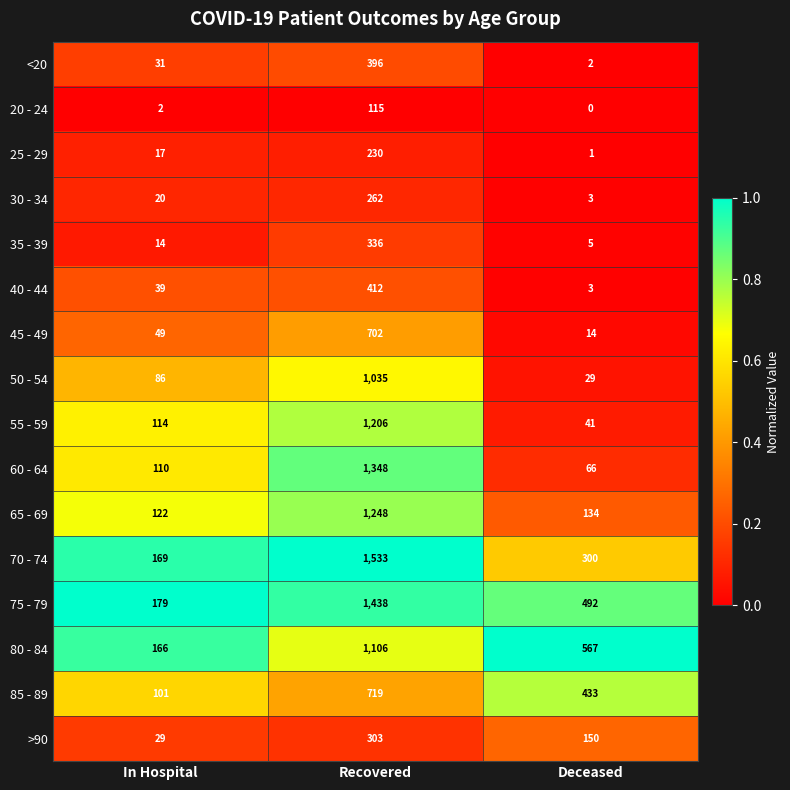

Rank the series at Recovered from lowest to highest value.

20 - 24, 25 - 29, 30 - 34, >90, 35 - 39, <20, 40 - 44, 45 - 49, 85 - 89, 50 - 54, 80 - 84, 55 - 59, 65 - 69, 60 - 64, 75 - 79, 70 - 74